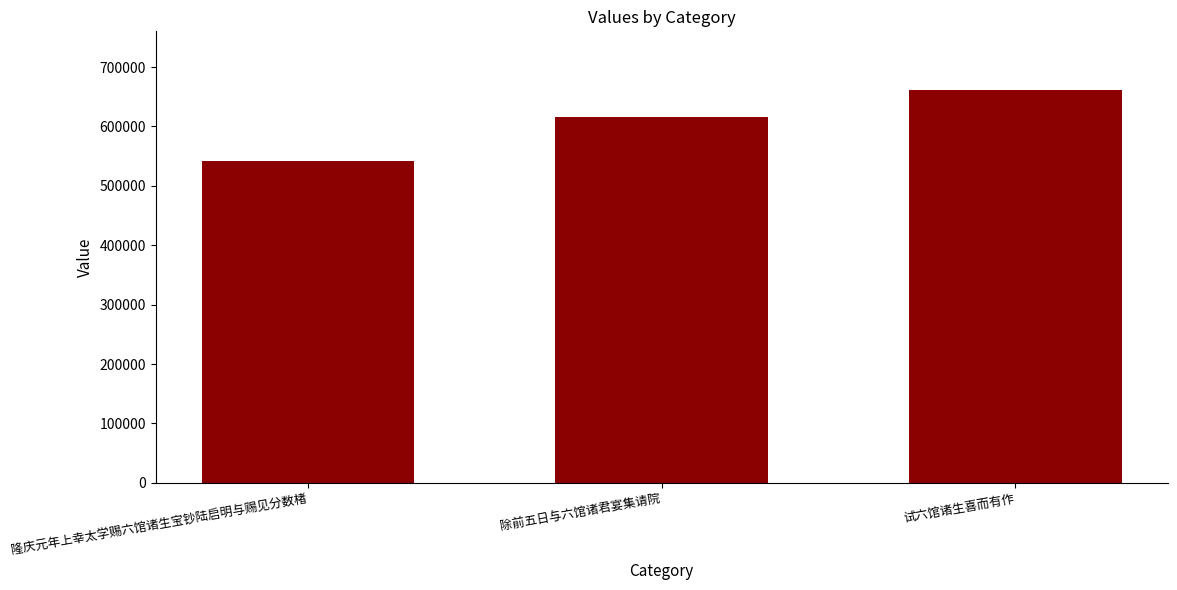

Reading right to left, transcribe all the data shown in this chart.

试六馆诸生喜而有作=660963	除前五日与六馆诸君宴集请院=616057	隆庆元年上幸太学赐六馆诸生宝钞陆启明与赐见分数楮=541839